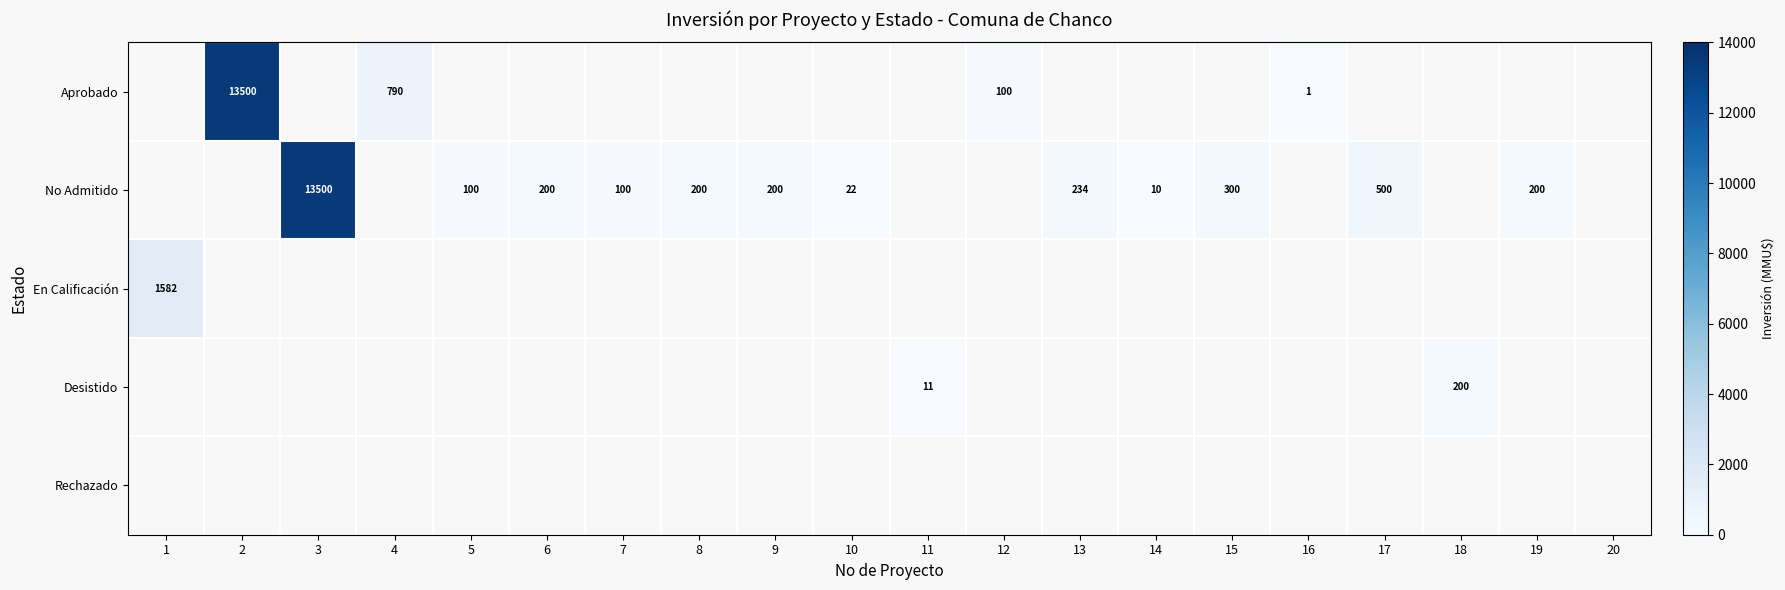

At which category does the chart reach its minimum across all series?

16